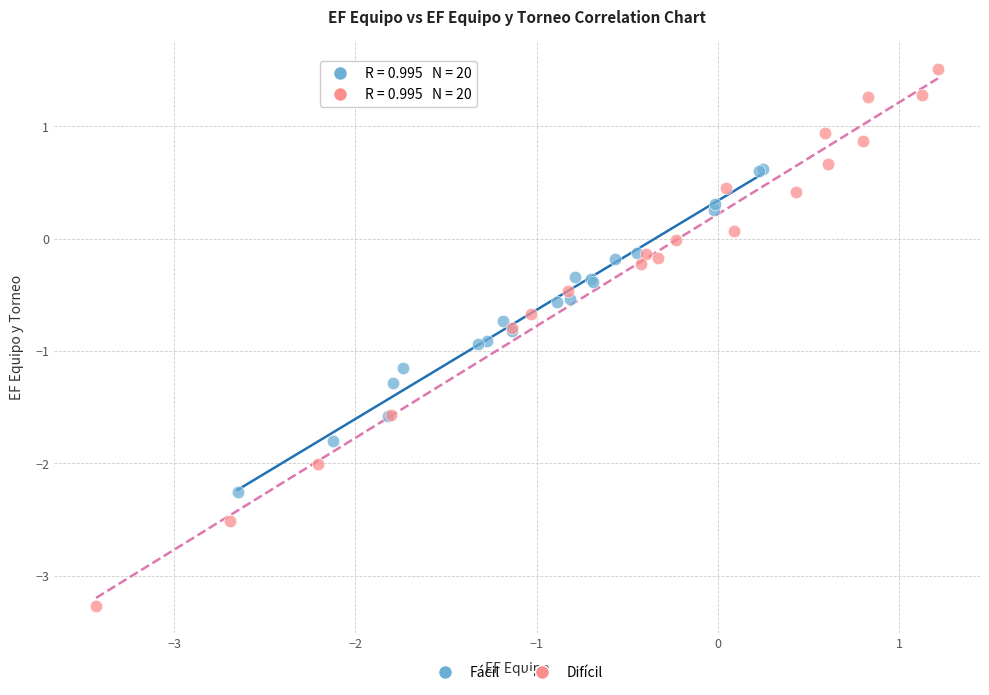

Which series has the widest spread of Y values?

Difícil